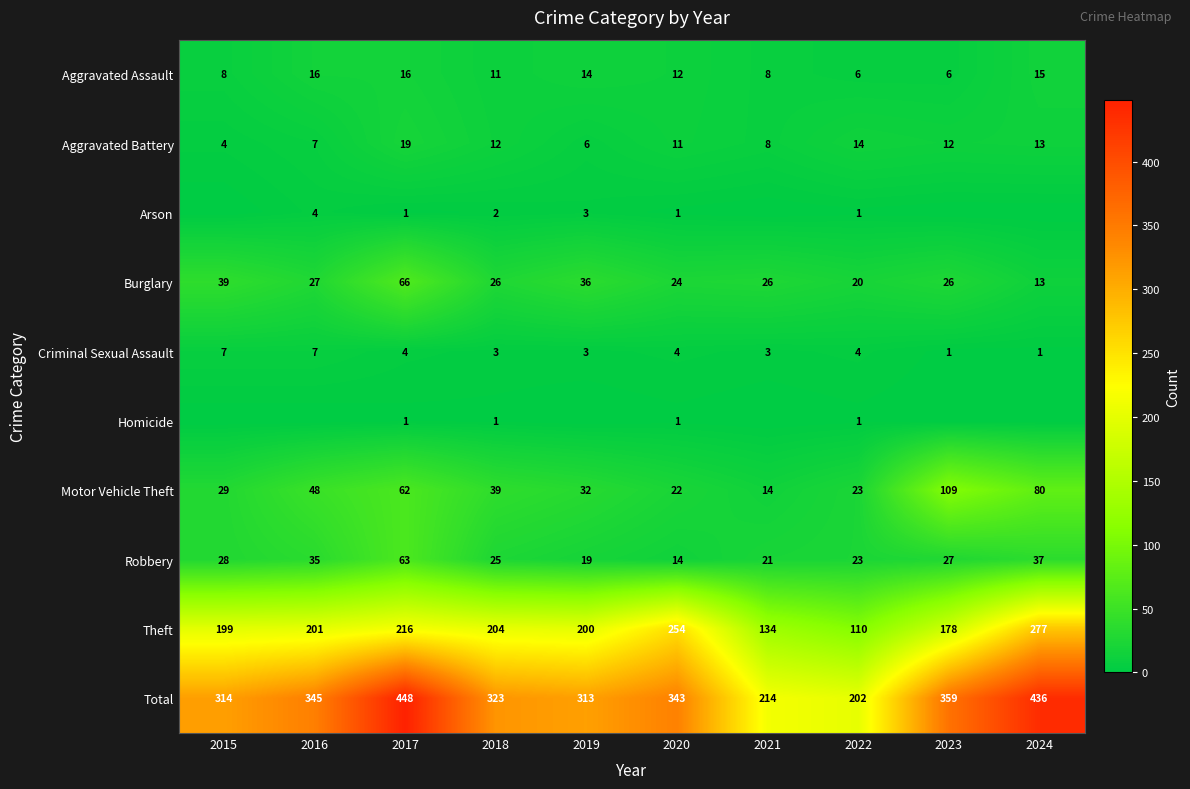

What is the lowest value of the Criminal Sexual Assault series?

1